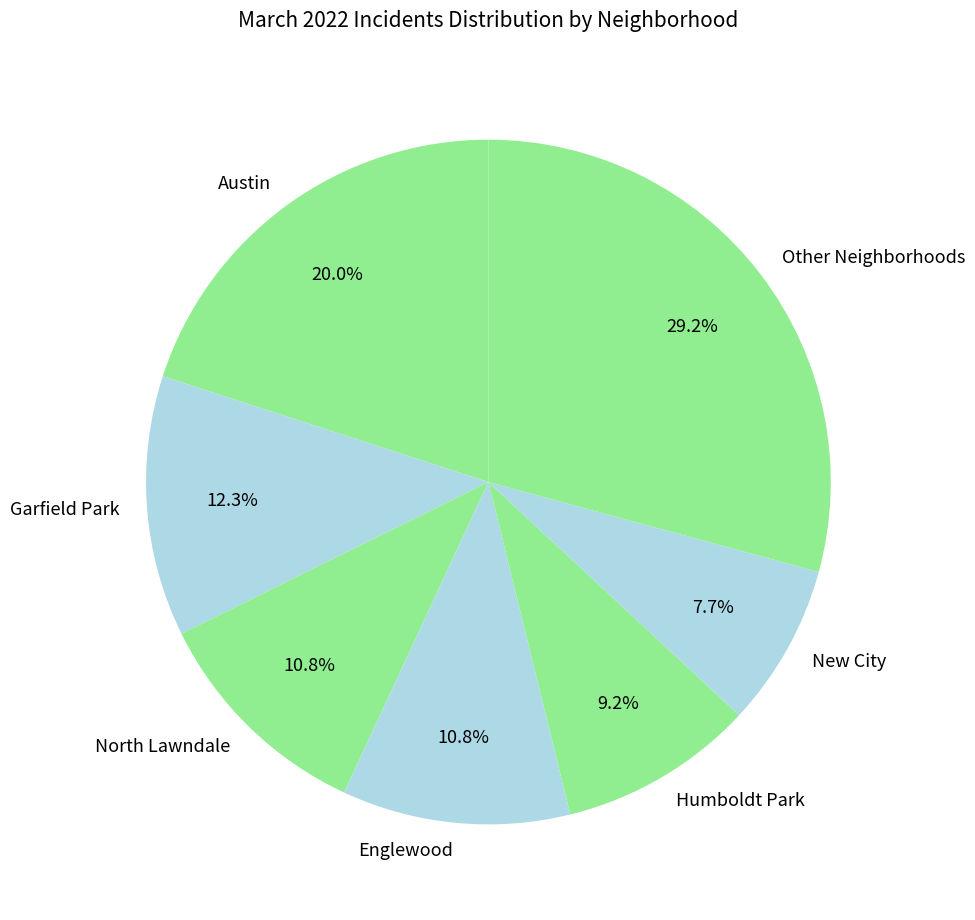

To the nearest percent, what is the difference between the largest and smallest slice percentages?

22%